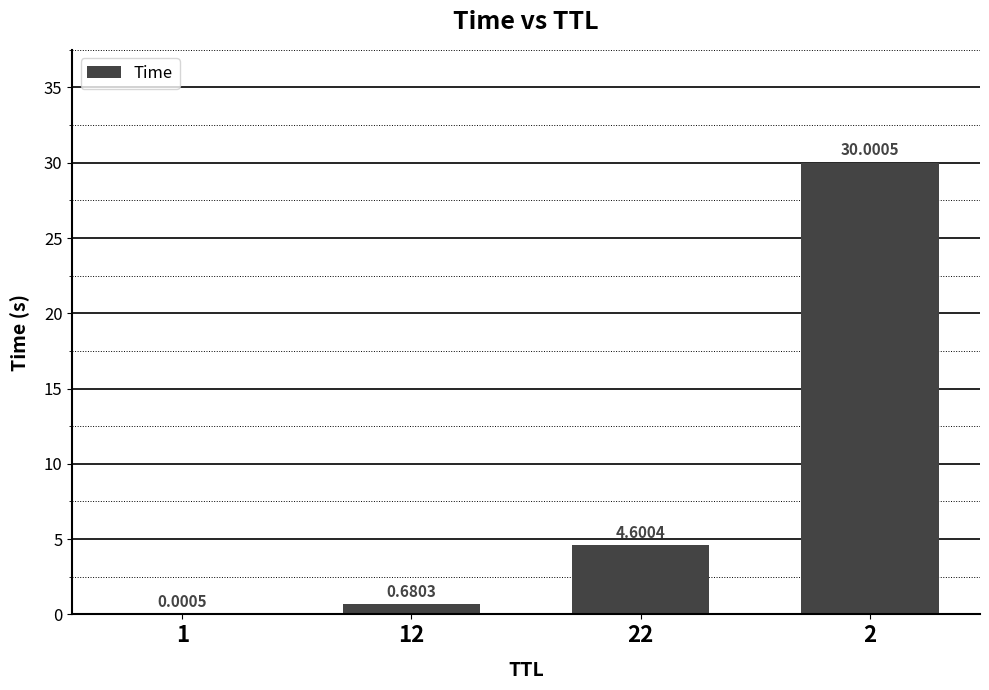

Does the chart contain stacked bars?

No